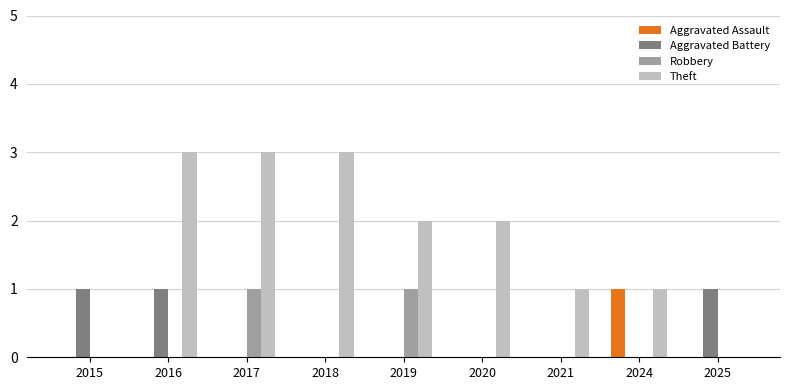

Are the bars horizontal?

No